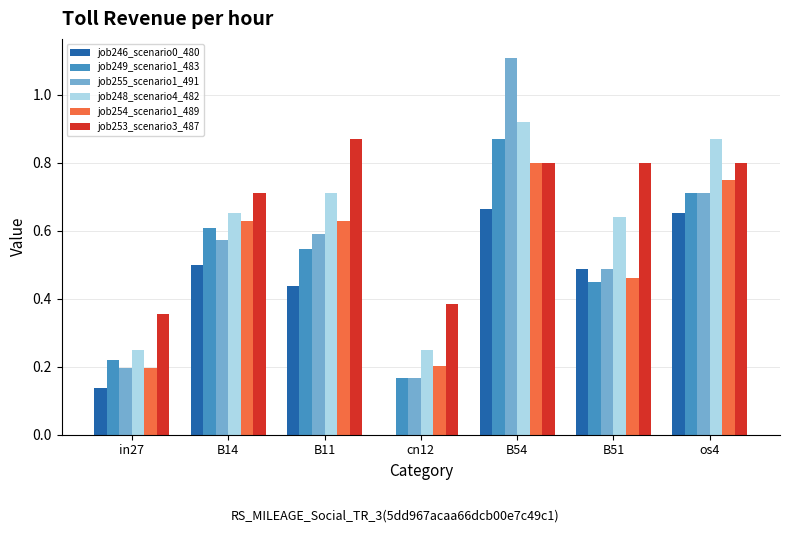

The value of job246_scenario0_480 at B14 is 0.2. True or false?

False